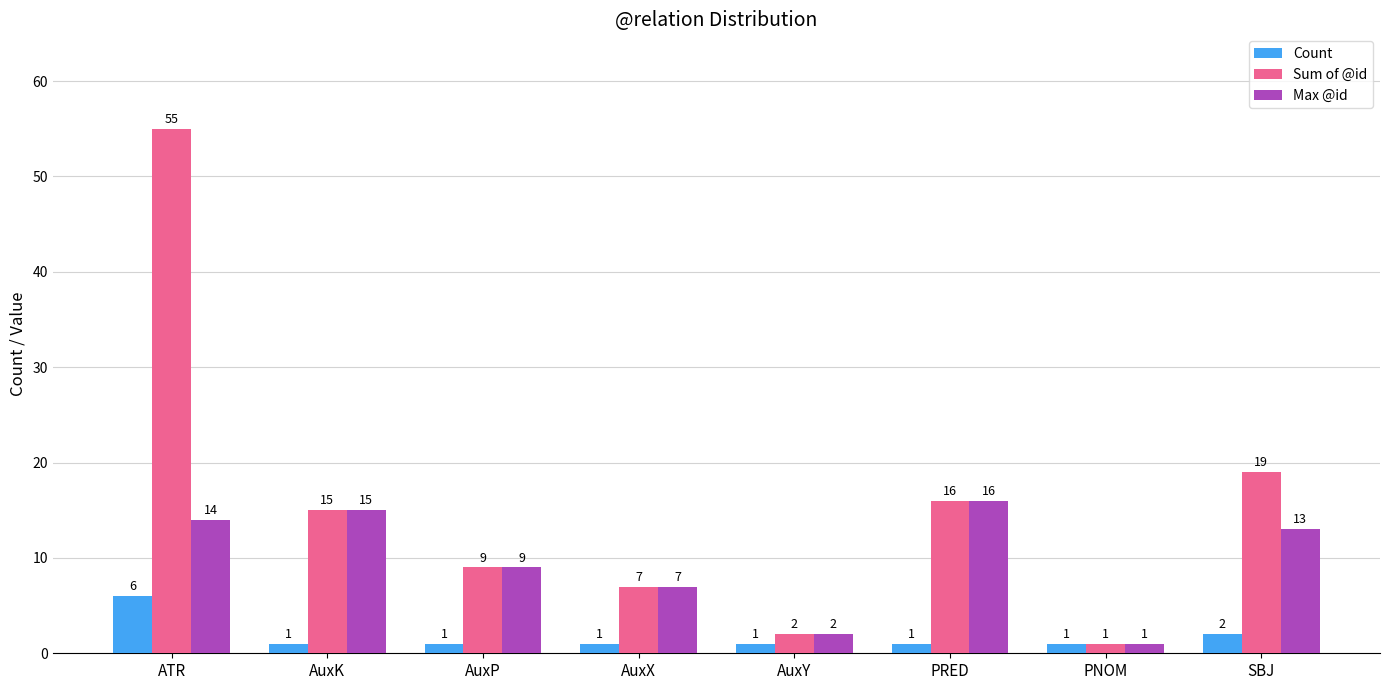

Which series has the largest total across all categories?

Sum of @id